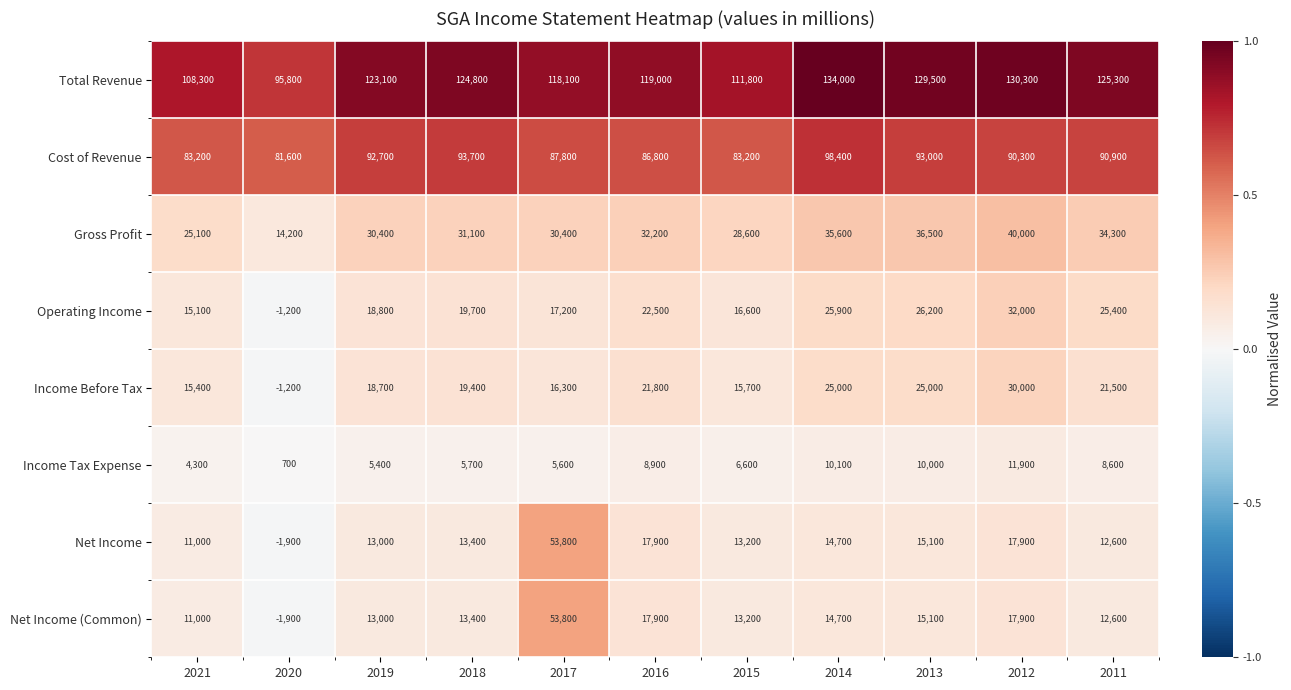

Which category has the highest value in the Total Revenue series?

2014